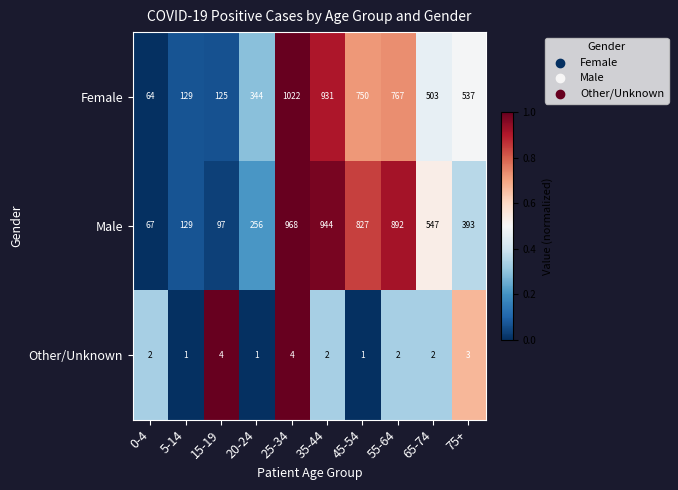

Which category has the highest value across all series?

25-34